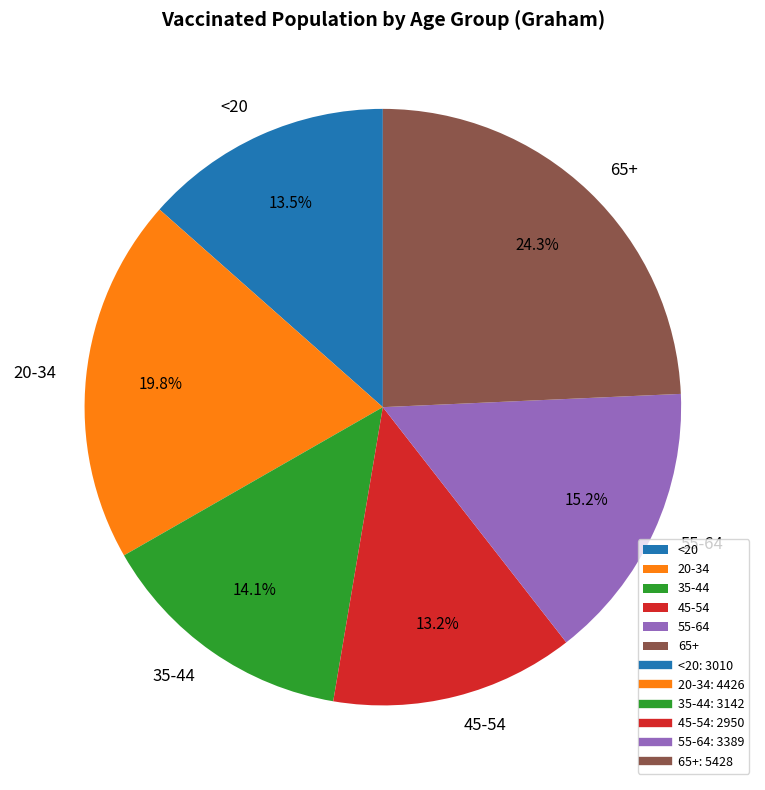

Combined, do 55-64 and 45-54 account for over 50%?

No